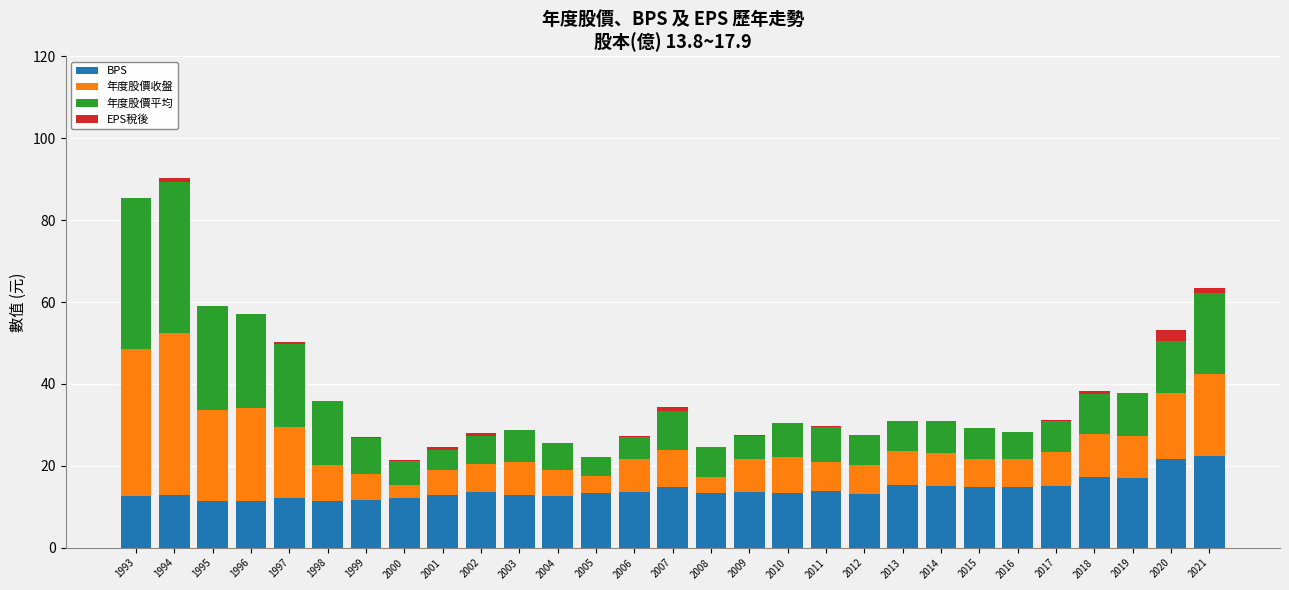

The BPS series shows 17.0 at 2019. True or false?

True